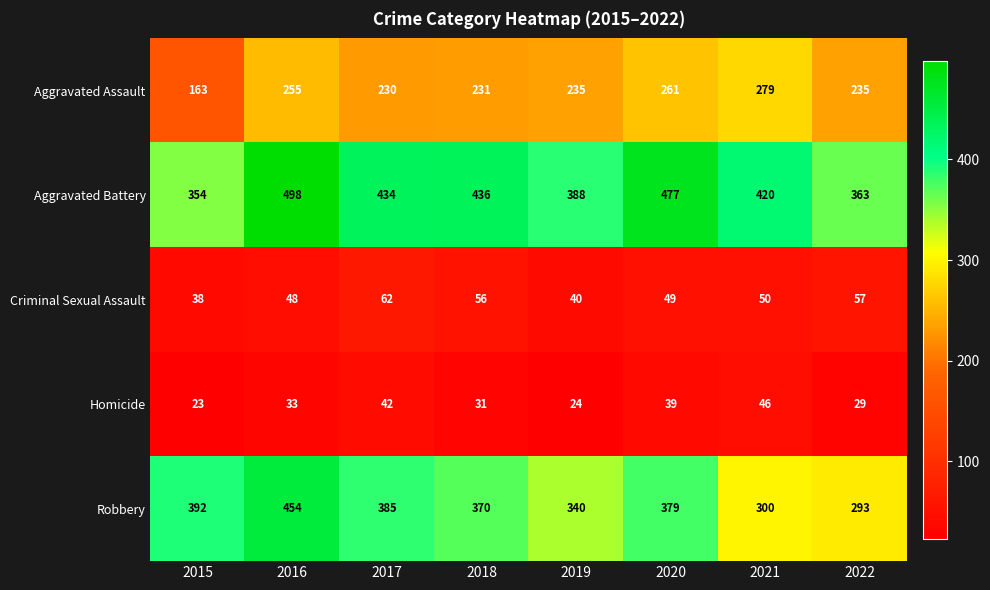

Is it true that Homicide equals 19 at 2022?

False